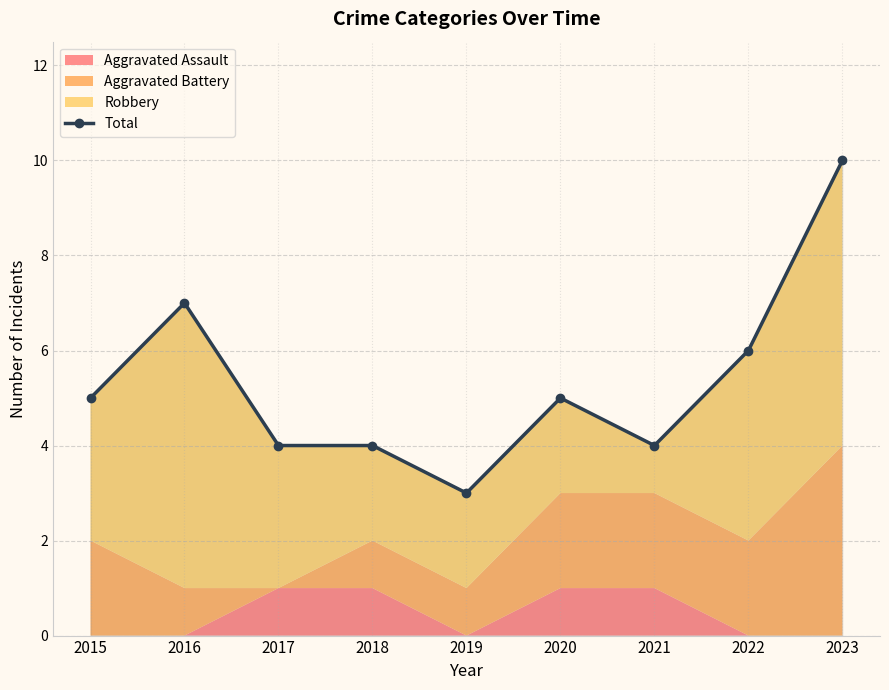

True or false: there are more than 1 points higher than both neighbors.

True